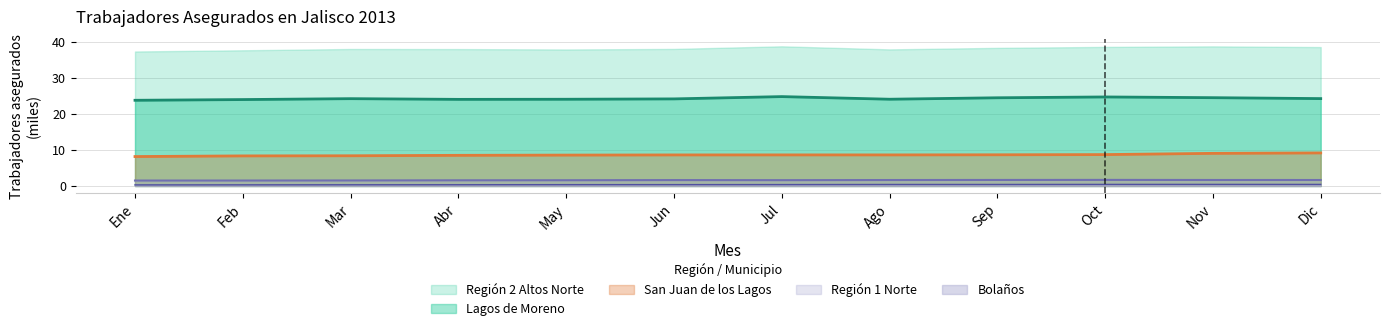

What is the label of the 12th point from the right?

Ene